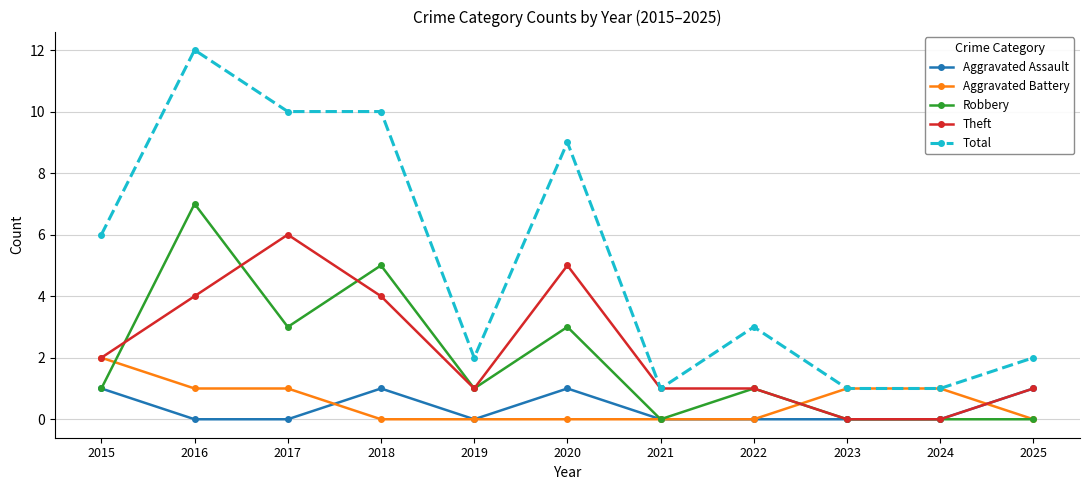

At which category is the sum across all series the highest?

2016